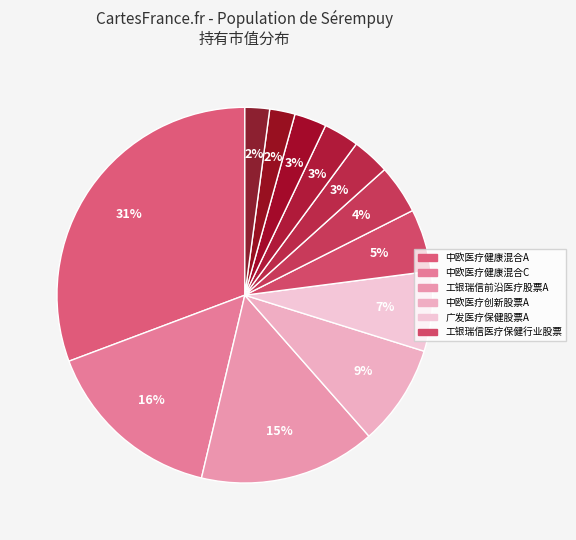

How many segments does this pie chart have?

12